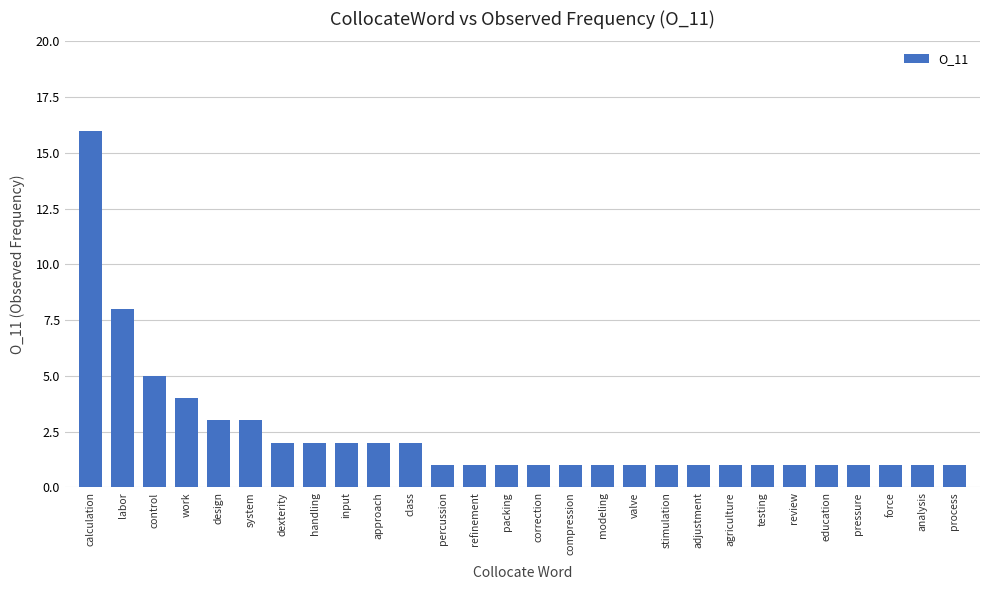

What is the difference between the maximum and minimum values?

15